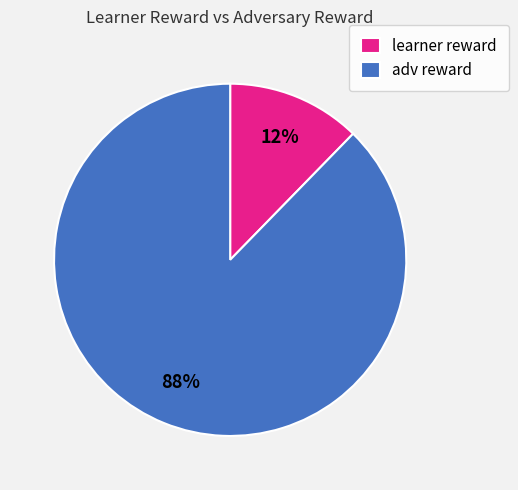

How many slices are in this pie chart?

2